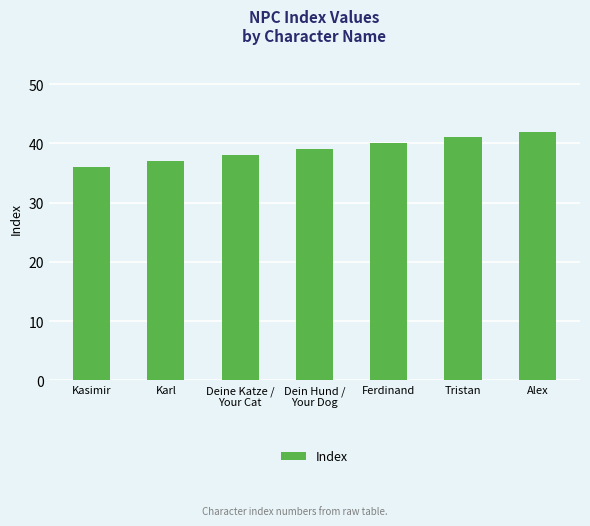

What is the sum of the values at Ferdinand and Tristan?

81